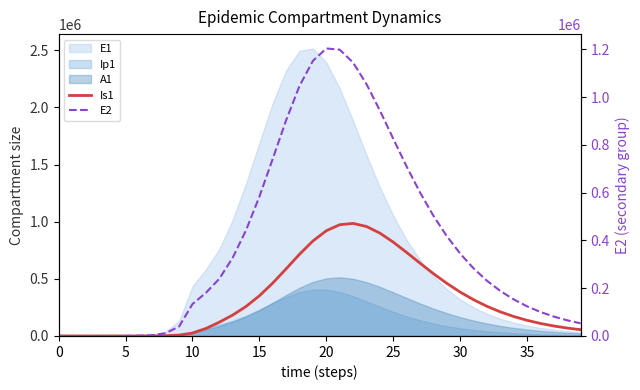

At which category does Is1 reach its first local valley?

5